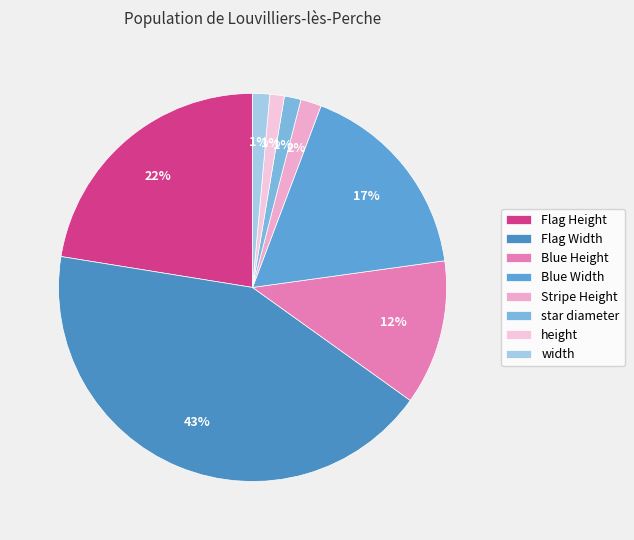

How many slices are in this pie chart?

8